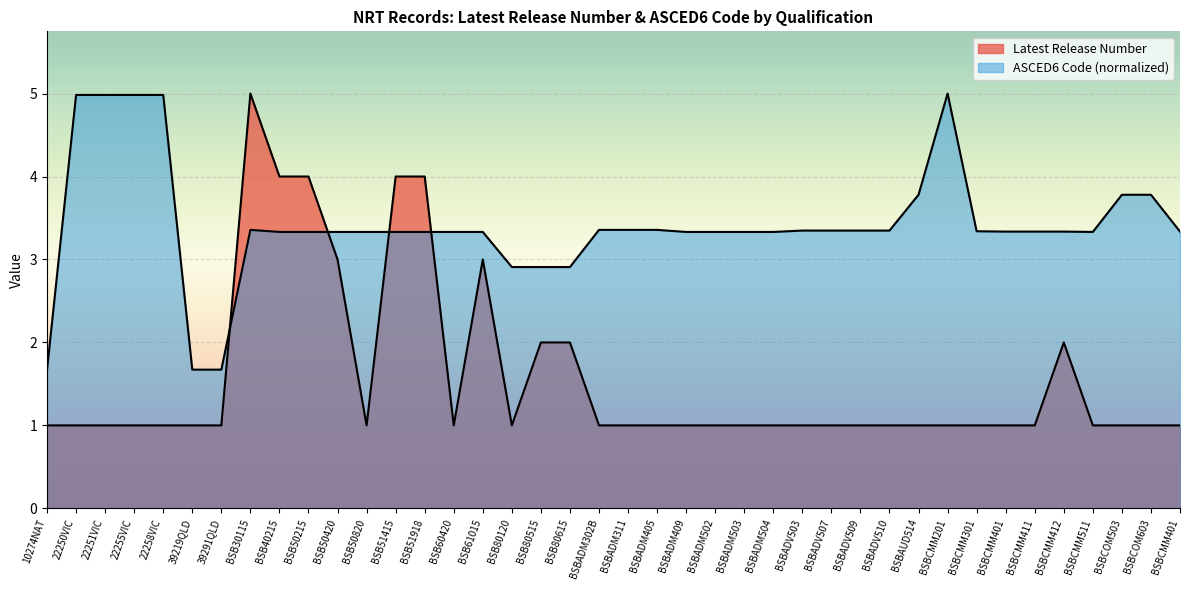

In Latest Release Number, how many points are lower than both neighbors (excluding endpoints)?

3